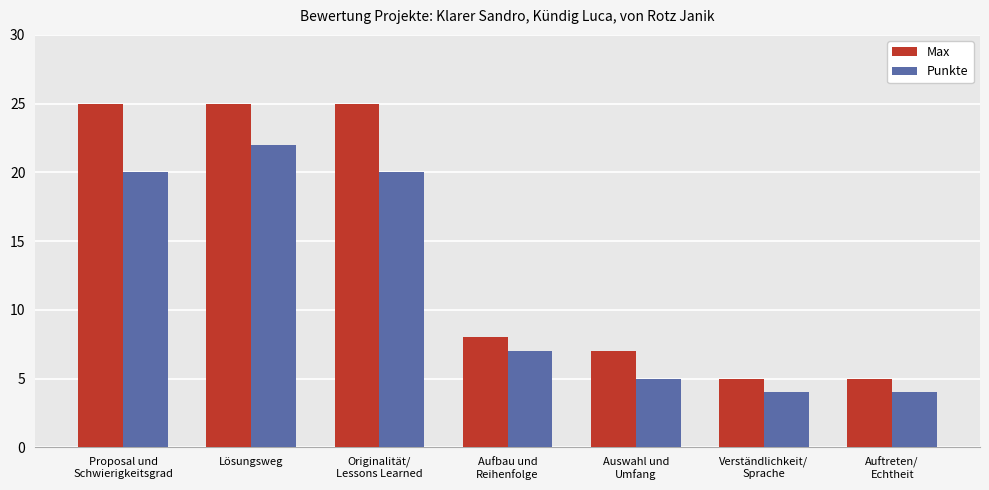

How many categories are shown in the chart?

7